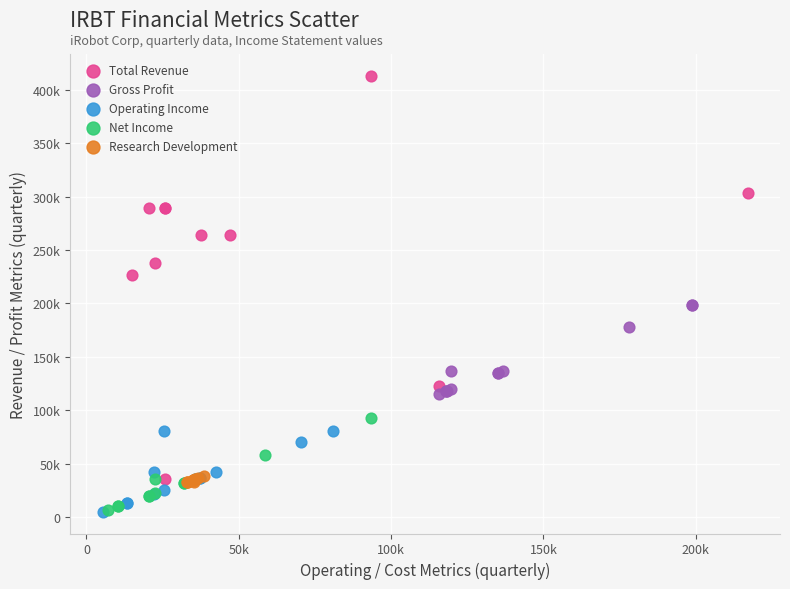

Which series has the largest Y range (max minus min)?

Total Revenue